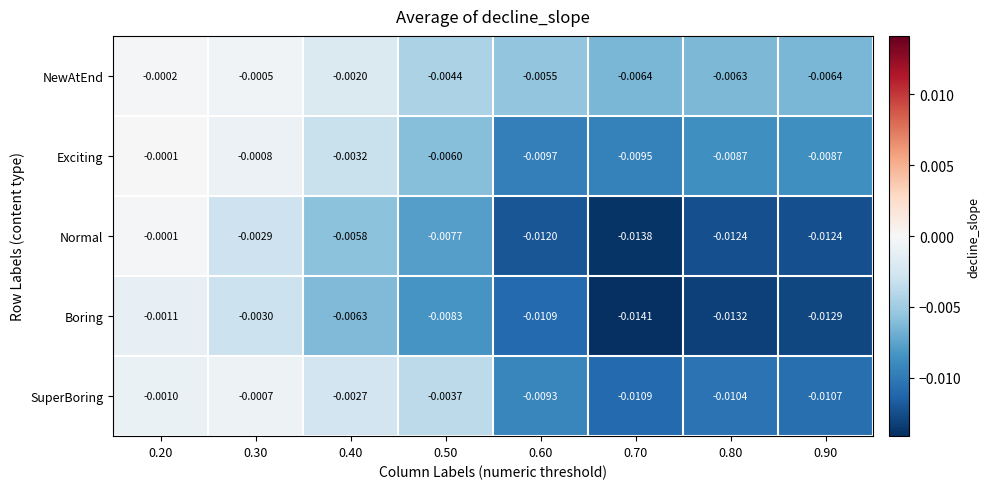

Which series has the largest total across all categories?

NewAtEnd